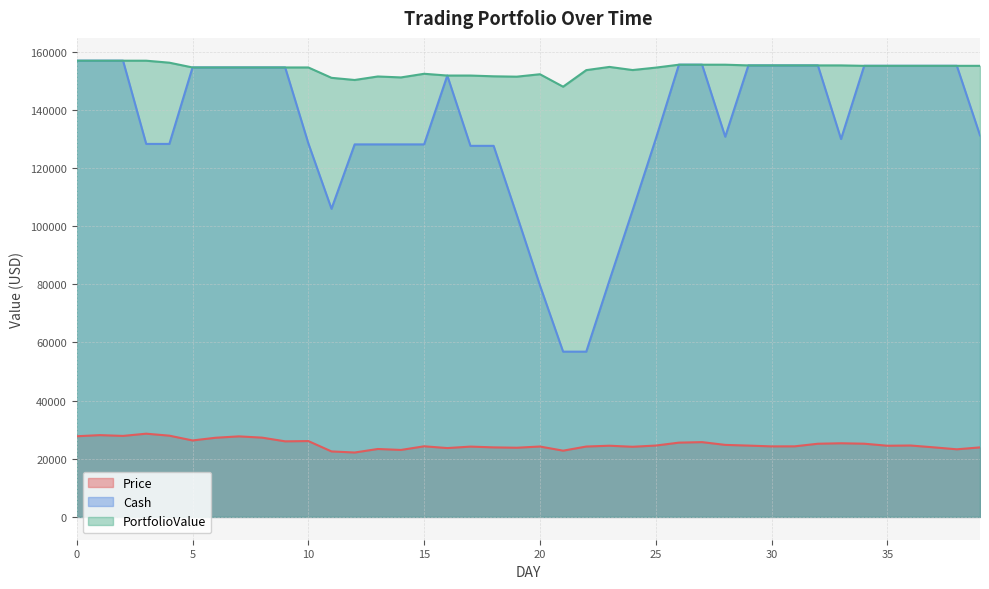

What is the value of the Cash point at the 26th from the left?

129966.1